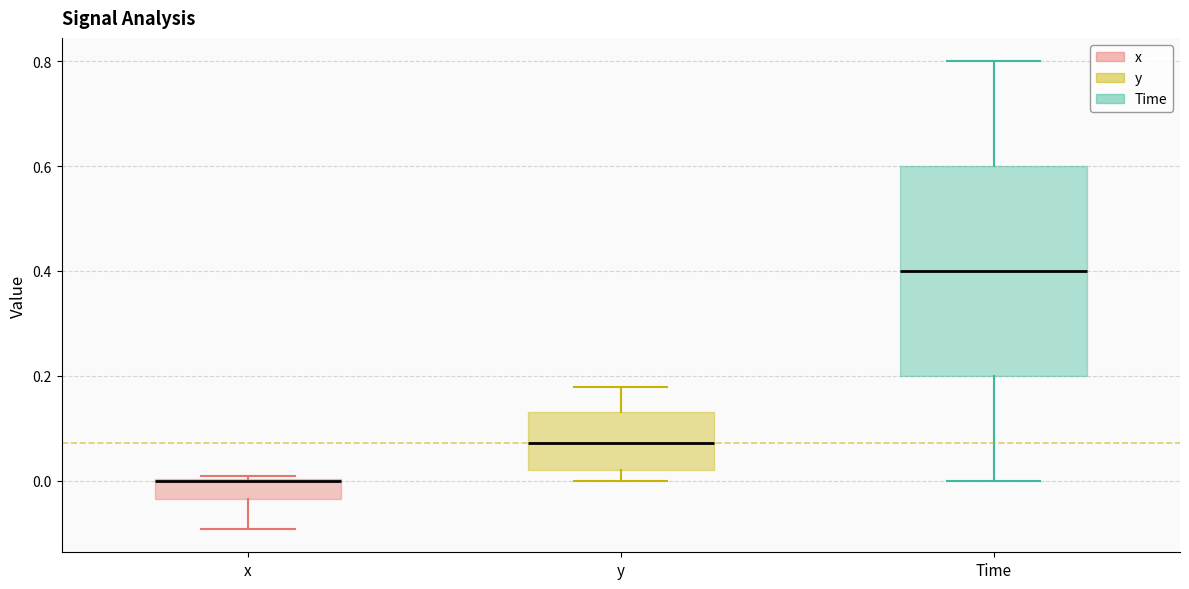

Reading left to right, transcribe this box plot: for each box, give where its median line is, the range the box spans, and where its two whiskers end, as read against the y-axis. The values are not printed on the chart, so give them approximately, as read against the axis.

x: median 0.00, box -0.04 to 0.00, whiskers -0.10 to 0.00
y: median 0.08, box 0.02 to 0.12, whiskers 0.00 to 0.18
Time: median 0.40, box 0.20 to 0.60, whiskers 0.00 to 0.80